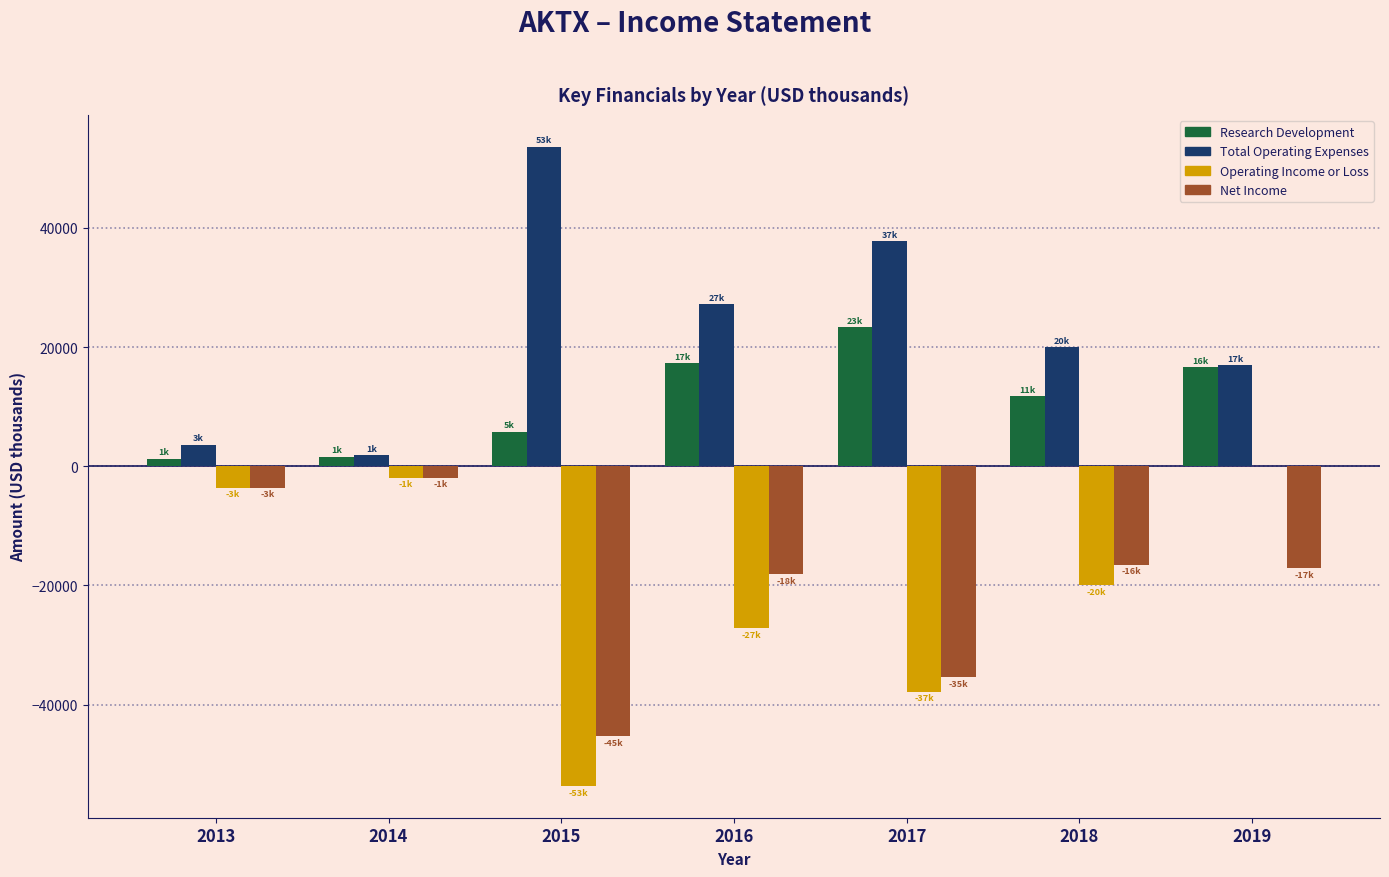

What are all the series names shown in the legend?

Research Development, Total Operating Expenses, Operating Income or Loss, Net Income